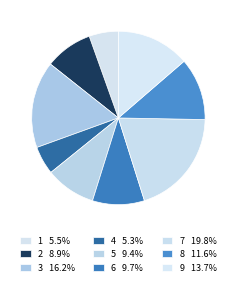

Combined, do 7 and 9 account for over 50%?

No